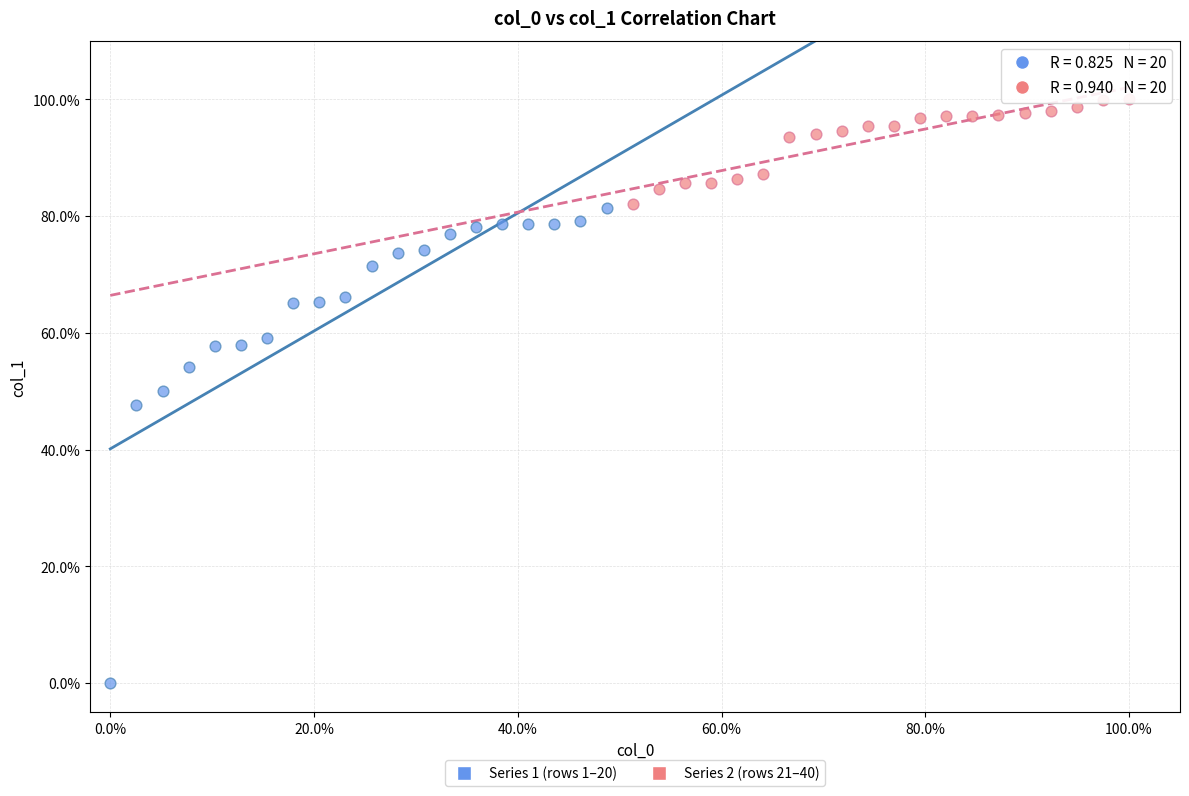

What are all the series names shown in the legend?

Series 1 (rows 1–20), Series 2 (rows 21–40)